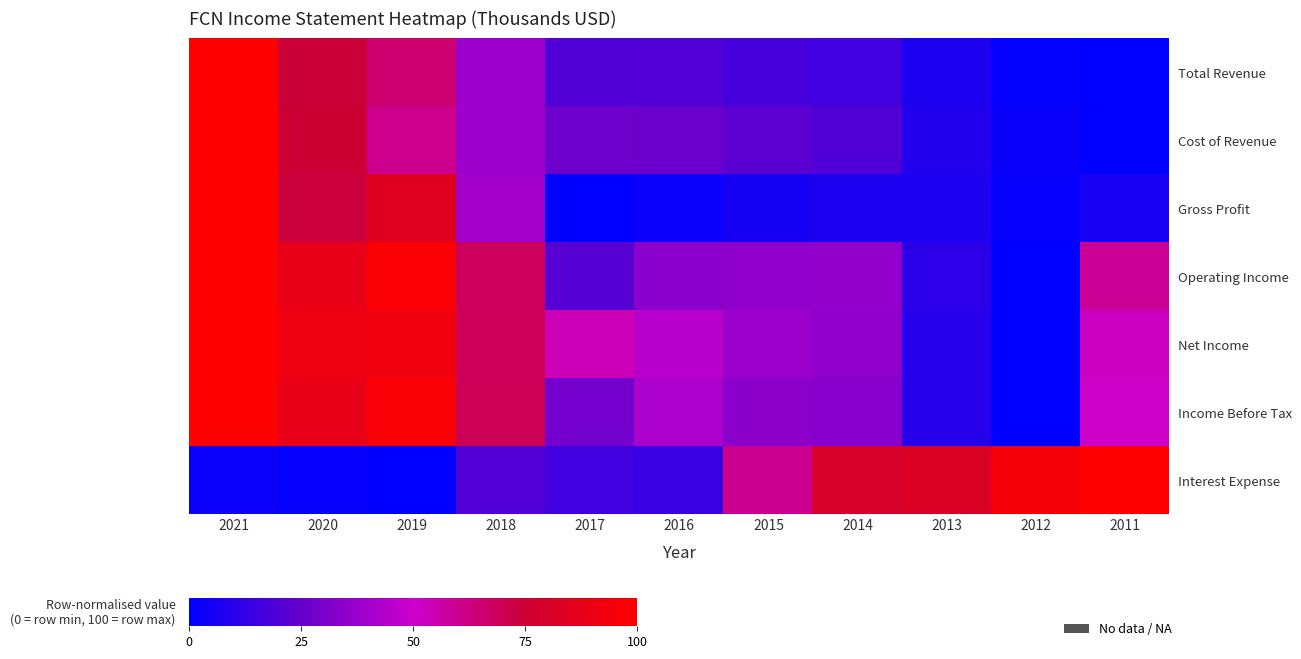

True or false: Interest Expense has a value of 100.0 at 2011.

True